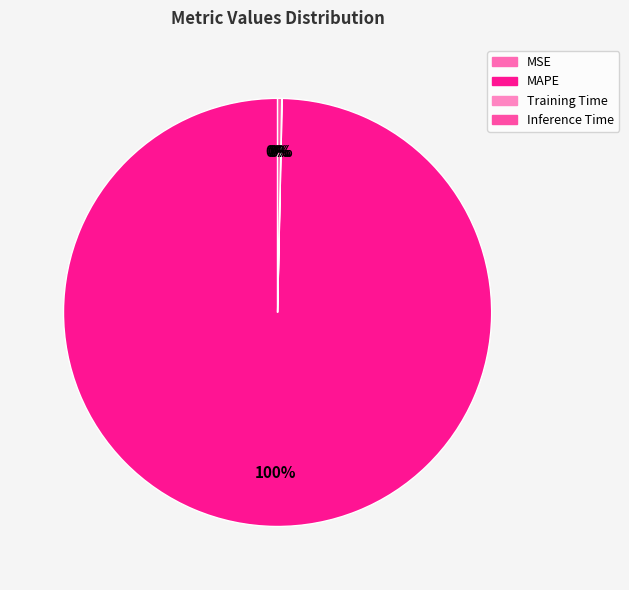

What percentage is the MAPE slice, to the nearest percent?

100%